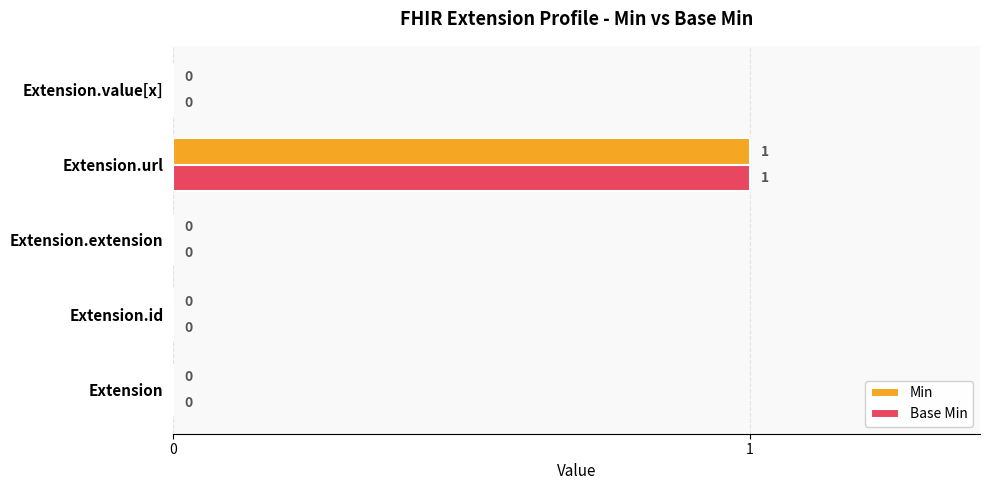

Is it true that Base Min equals 0 at Extension?

True